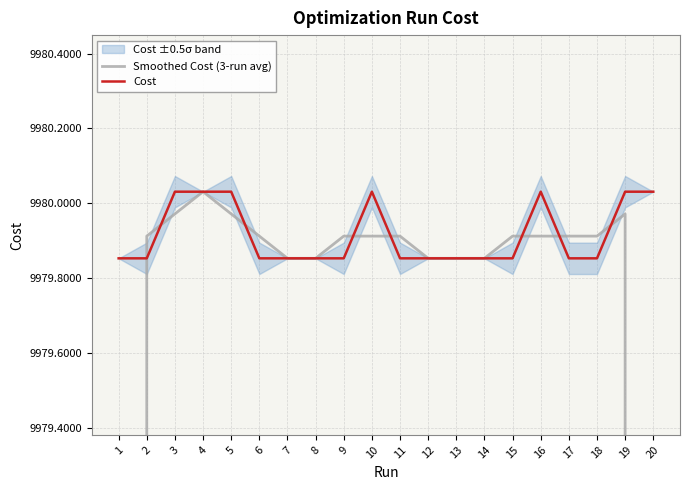

The Smoothed Cost (3-run avg) series shows 4141.4 at 7. True or false?

False